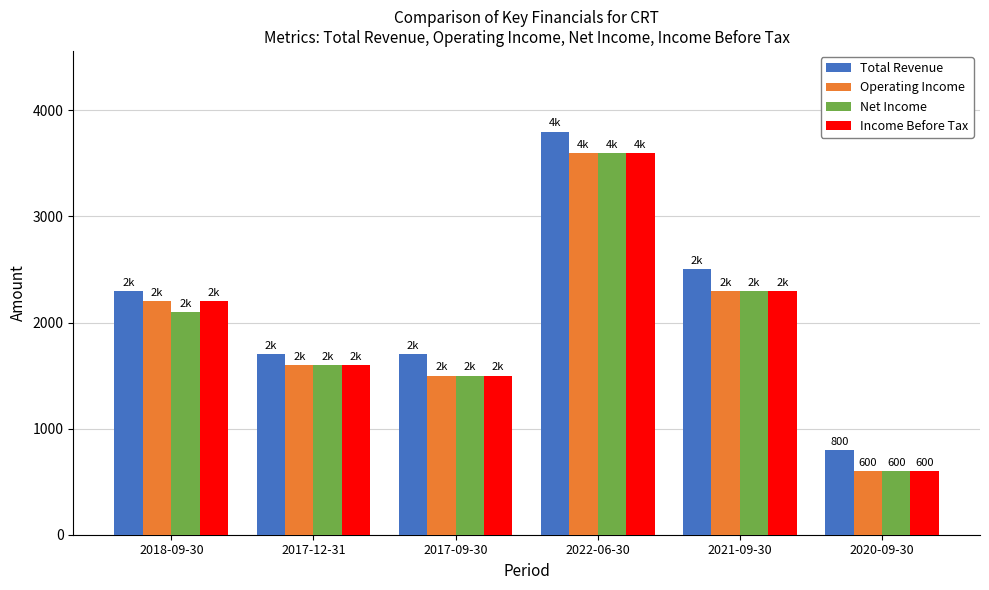

What is the spread (max minus min) of values at 2021-09-30?

200